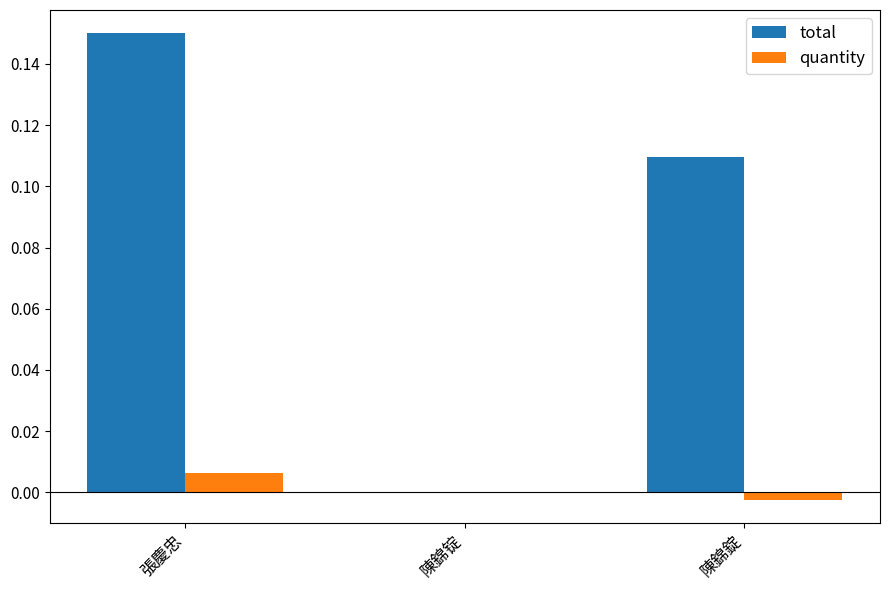

Is it true that quantity equals 0.0 at 張慶忠?

True